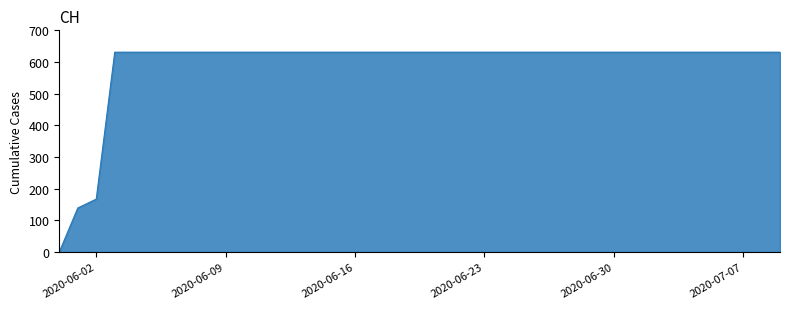

Rank the categories by value from highest to lowest.

2020-06-03, 2020-06-04, 2020-06-05, 2020-06-06, 2020-06-07, 2020-06-08, 2020-06-09, 2020-06-10, 2020-06-11, 2020-06-12, 2020-06-13, 2020-06-14, 2020-06-15, 2020-06-16, 2020-06-17, 2020-06-18, 2020-06-19, 2020-06-20, 2020-06-21, 2020-06-22, 2020-06-23, 2020-06-24, 2020-06-25, 2020-06-26, 2020-06-27, 2020-06-28, 2020-06-29, 2020-06-30, 2020-07-01, 2020-07-02, 2020-07-03, 2020-07-04, 2020-07-05, 2020-07-06, 2020-07-07, 2020-07-08, 2020-07-09, 2020-06-02, 2020-06-01, 2020-05-31